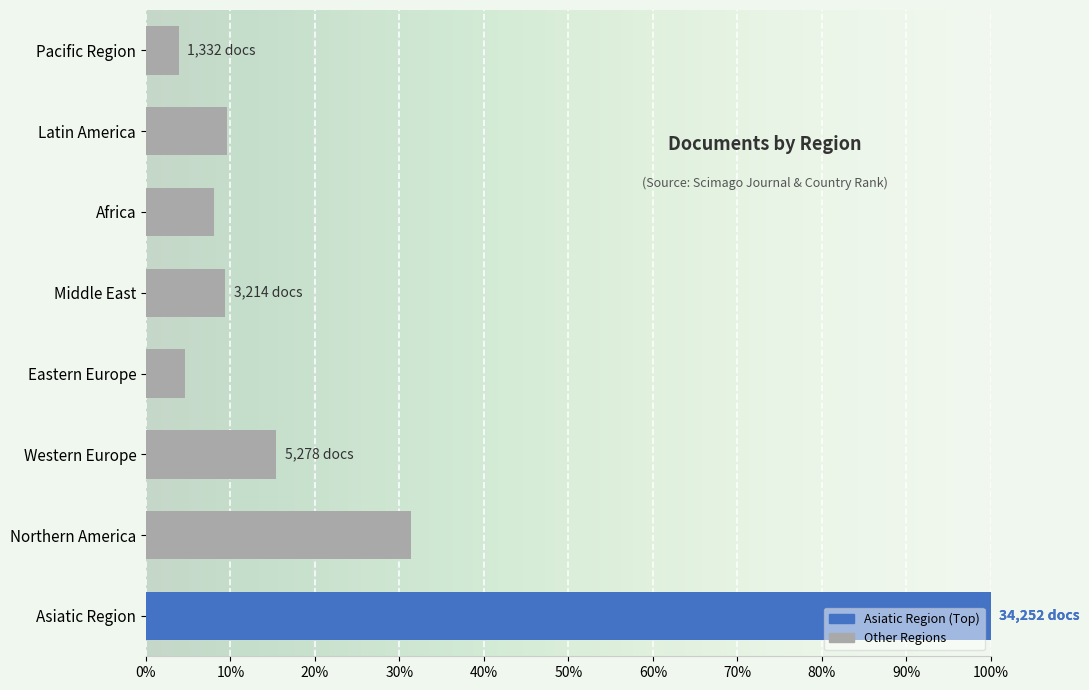

What is the maximum value shown in the chart?

100.0